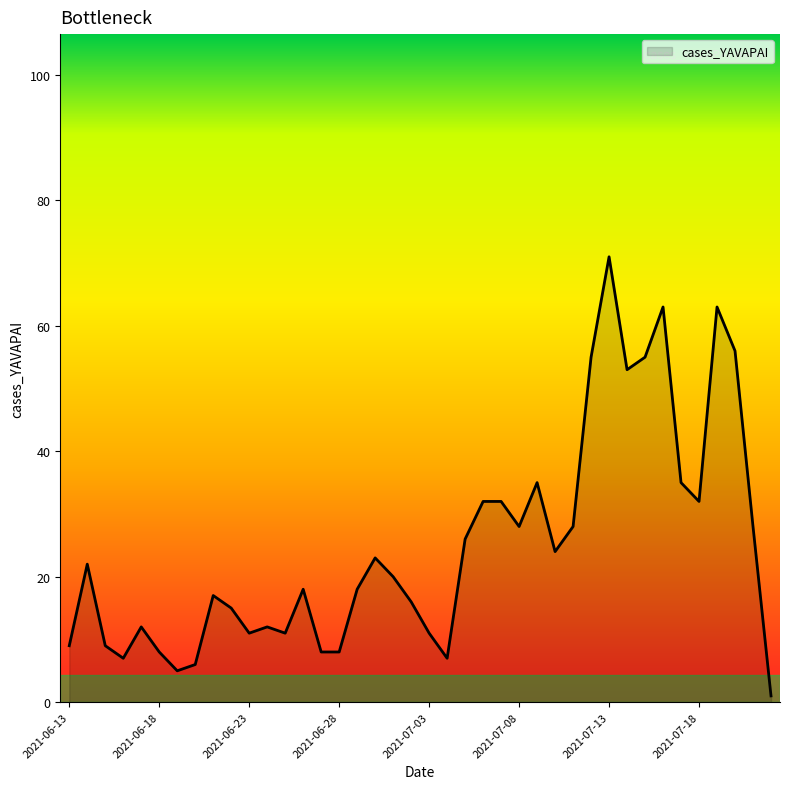

What is the difference between the maximum and minimum values?

70